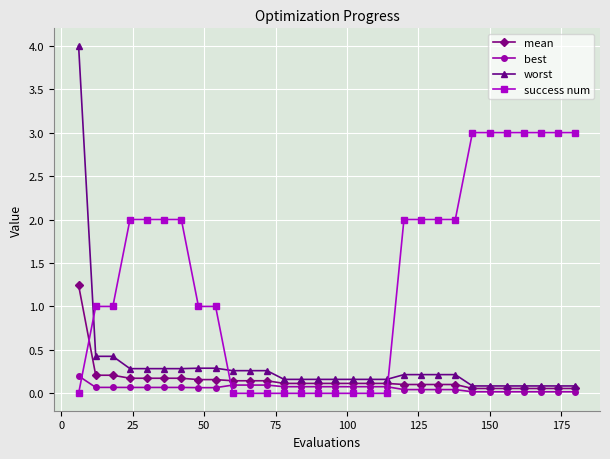

What are all the series names shown in the legend?

mean, best, worst, success num